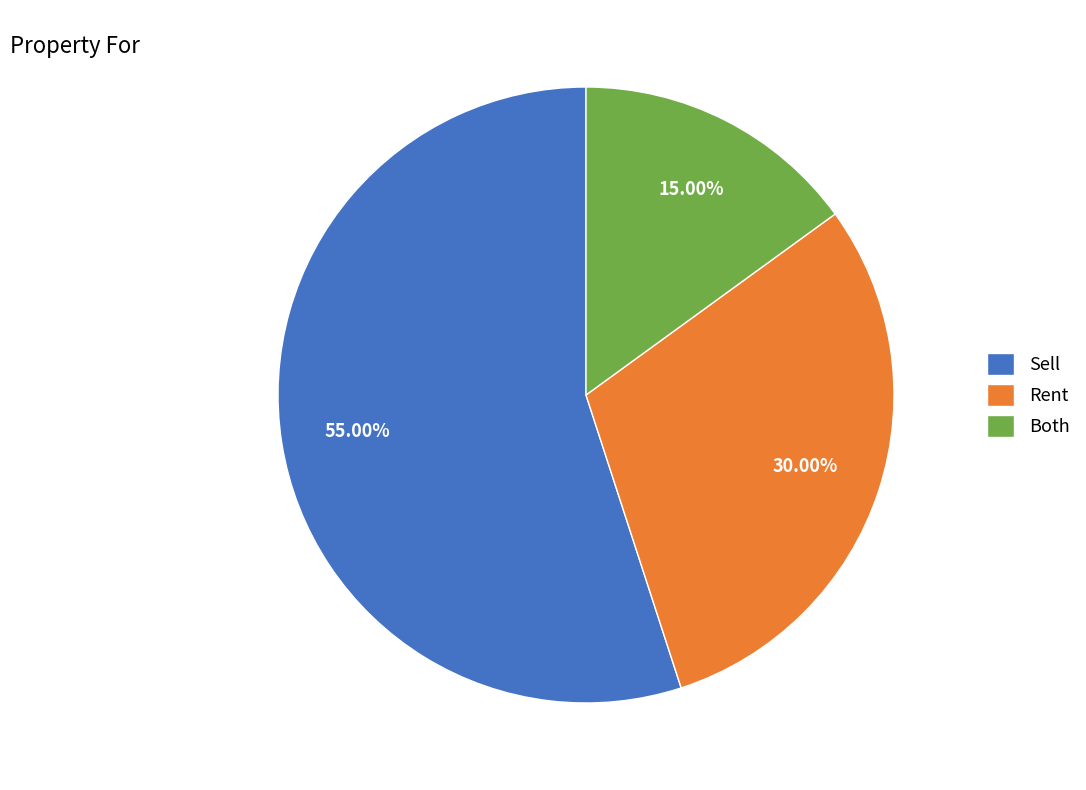

Which slice represents more than half of the pie?

Sell